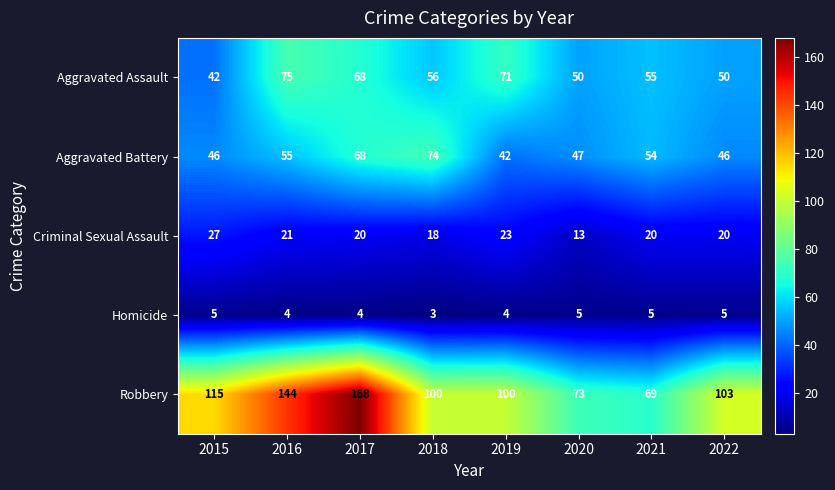

At which category does the chart reach its minimum across all series?

2018